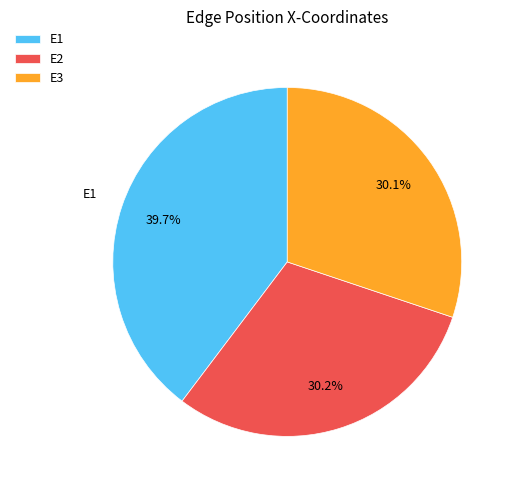

Is E2 the majority of the pie?

No